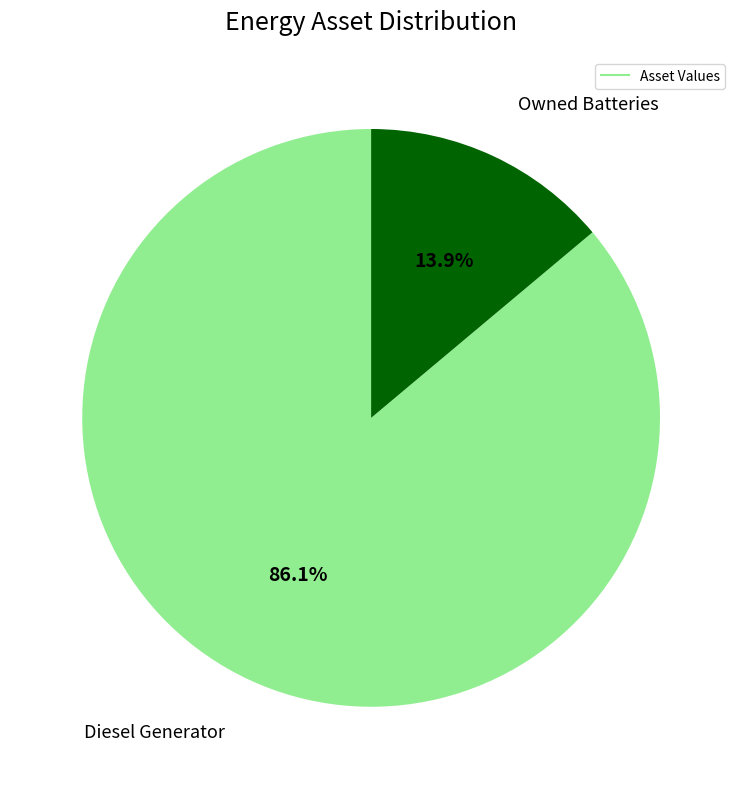

Does any single category account for the majority?

Yes